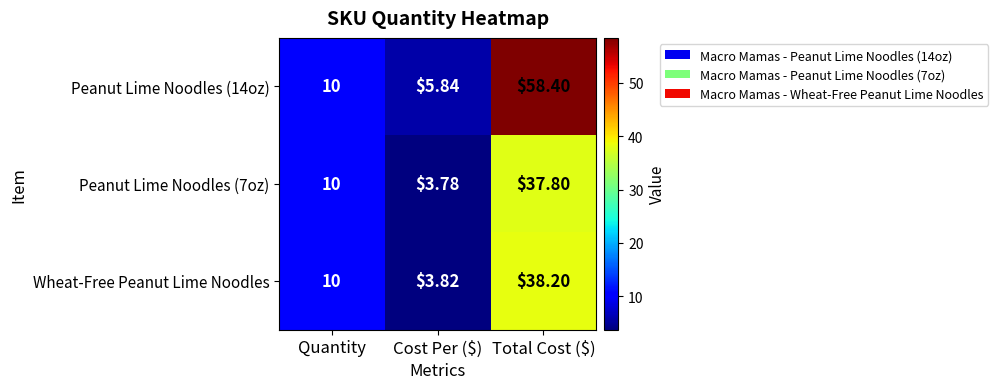

At which label does Peanut Lime Noodles (14oz) reach its minimum?

Cost Per ($)